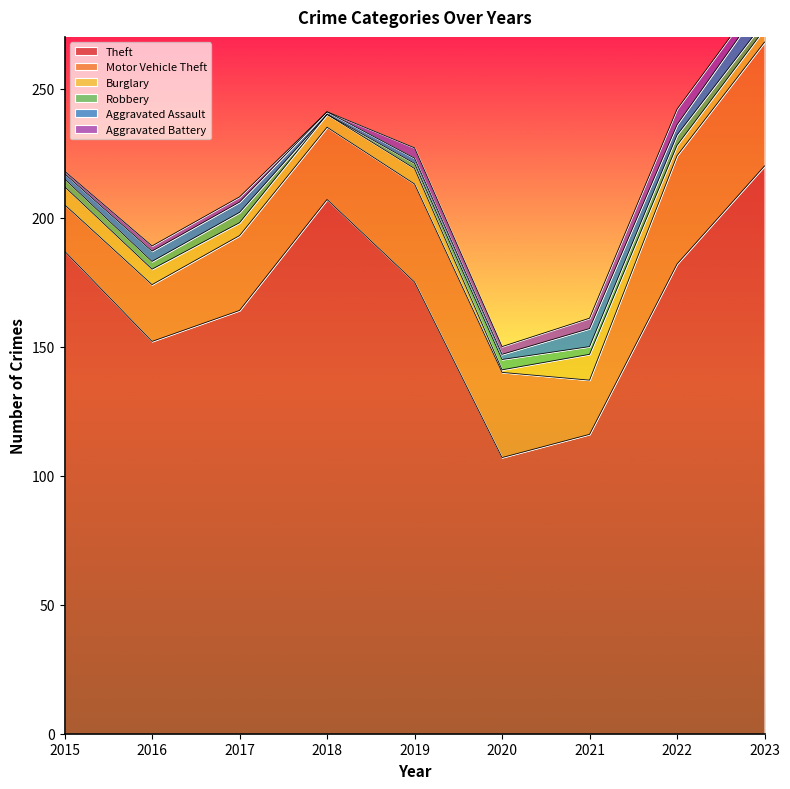

Is the value of Burglary at 2017 greater than the value of Robbery at 2022?

Yes